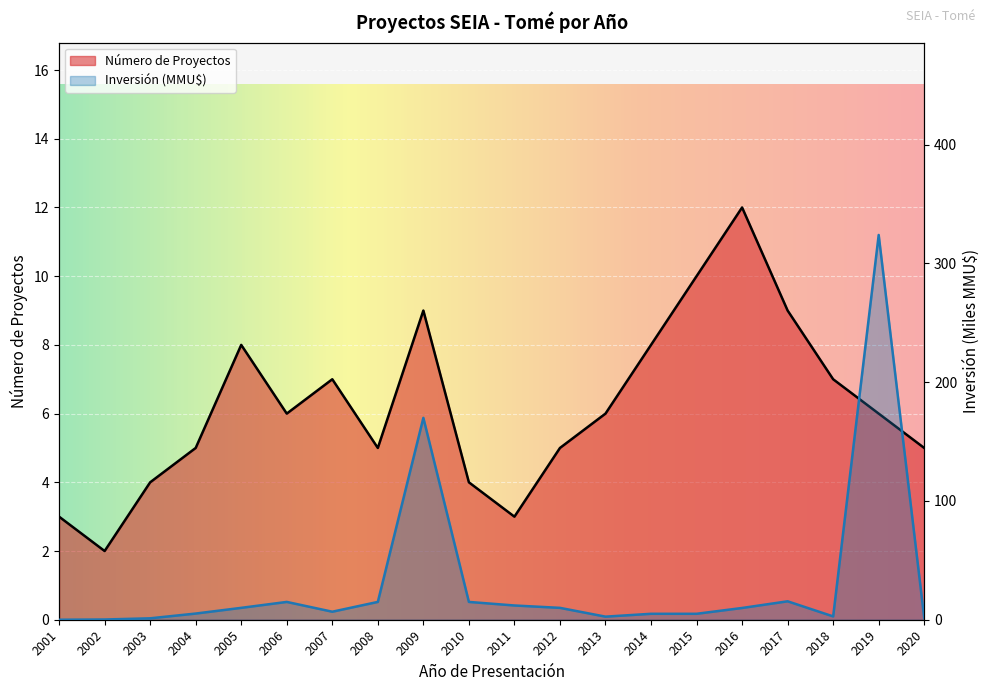

The value of Número de Proyectos at 2007 is 7.0. True or false?

True